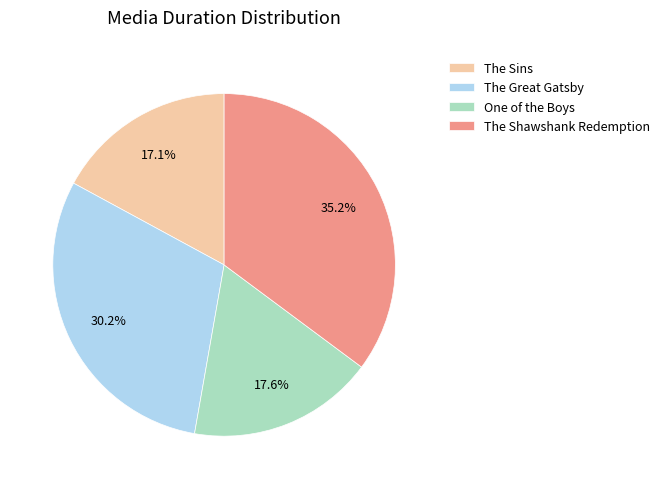

Which slice is the smallest?

The Sins